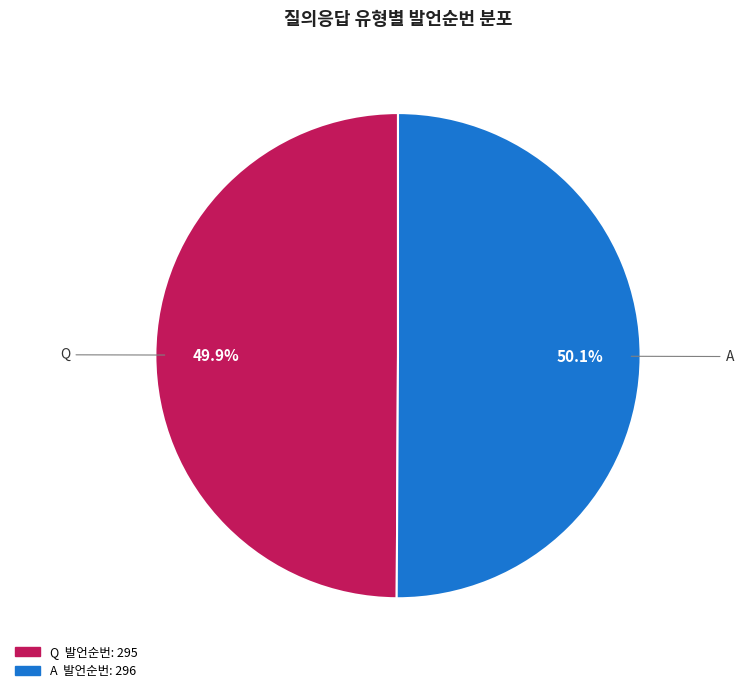

How many slices are in this pie chart?

2